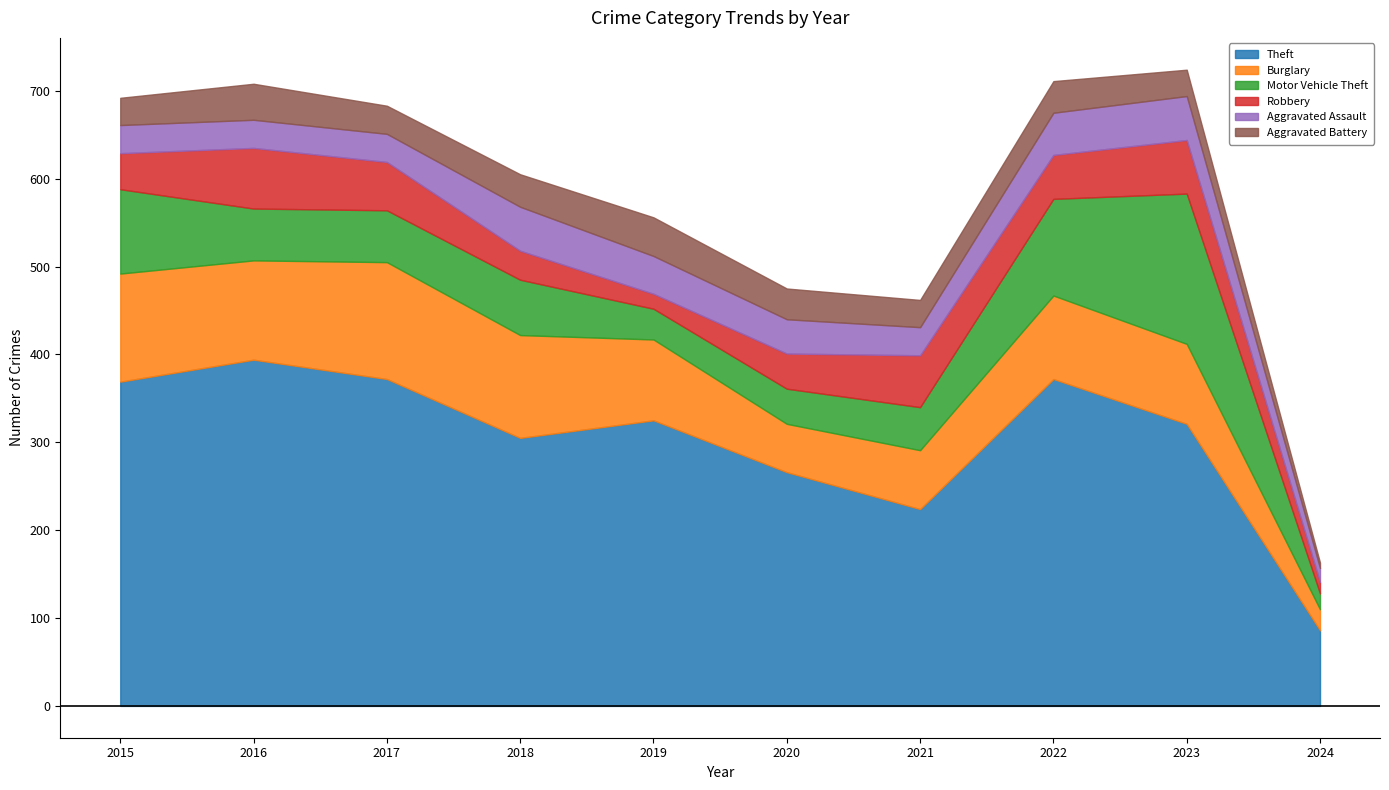

Between 2017 and 2024, which series saw the biggest shift?

Theft